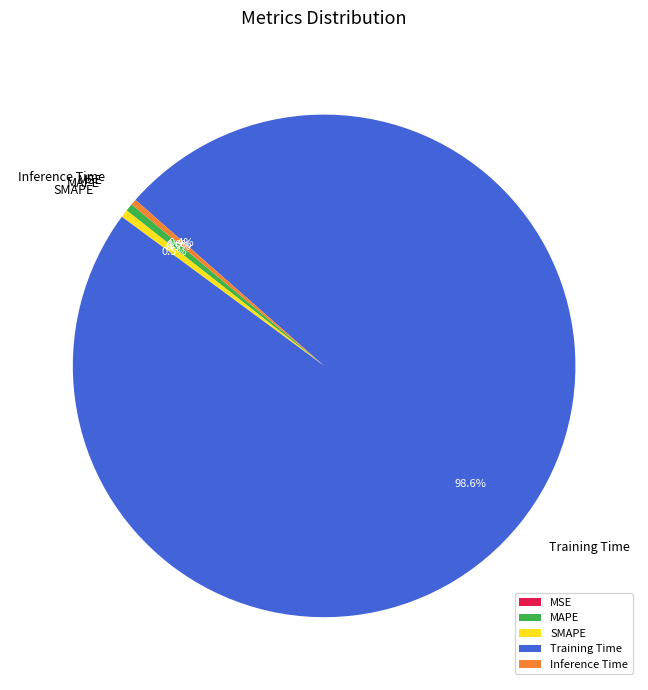

Which slice is the largest?

Training Time